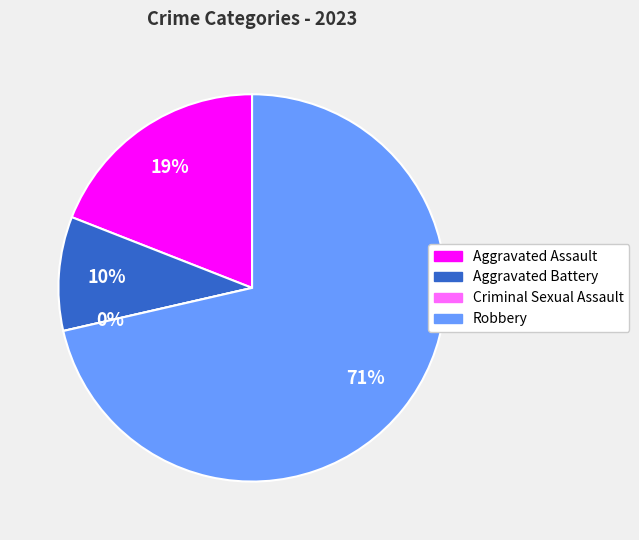

How many slices are in this pie chart?

4